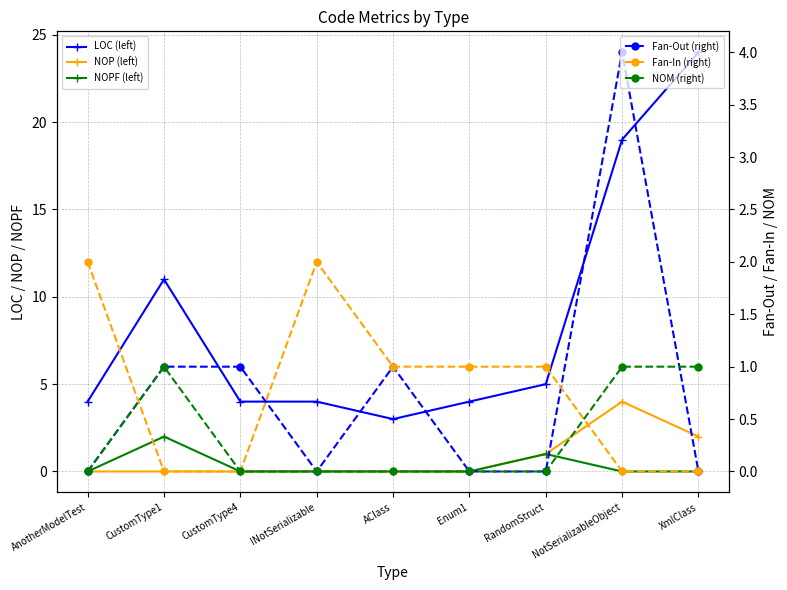

Is it true that NOPF (left) equals 0 at NotSerializableObject?

True